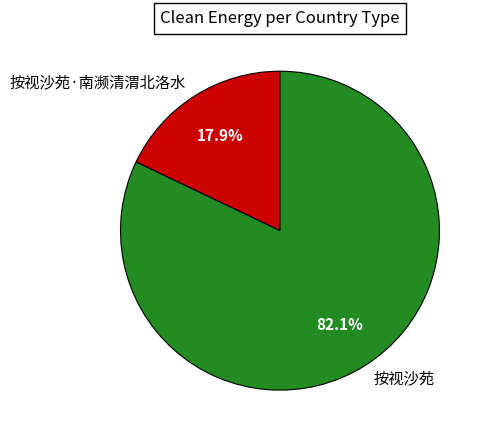

Count the number of slices in the pie.

2